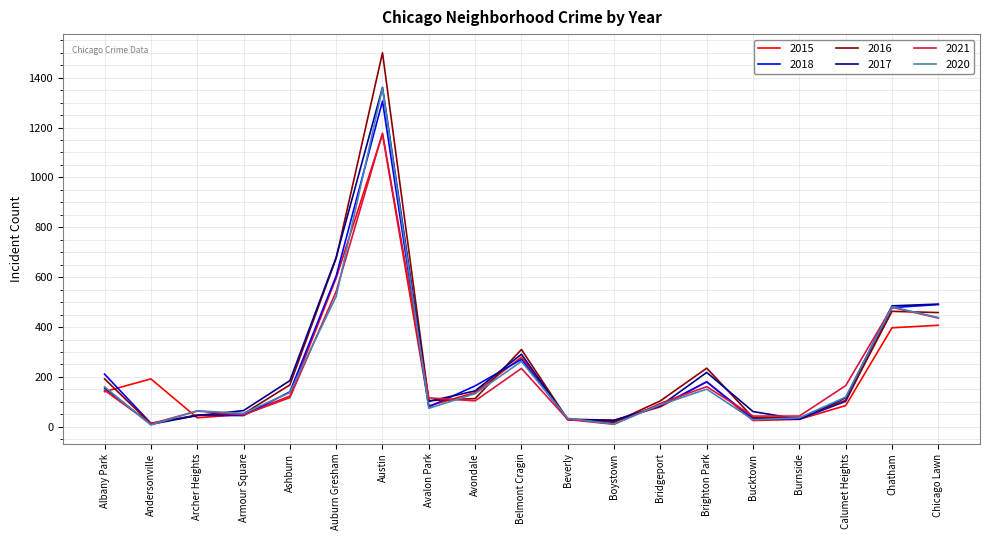

What is the minimum value for 2021?

10